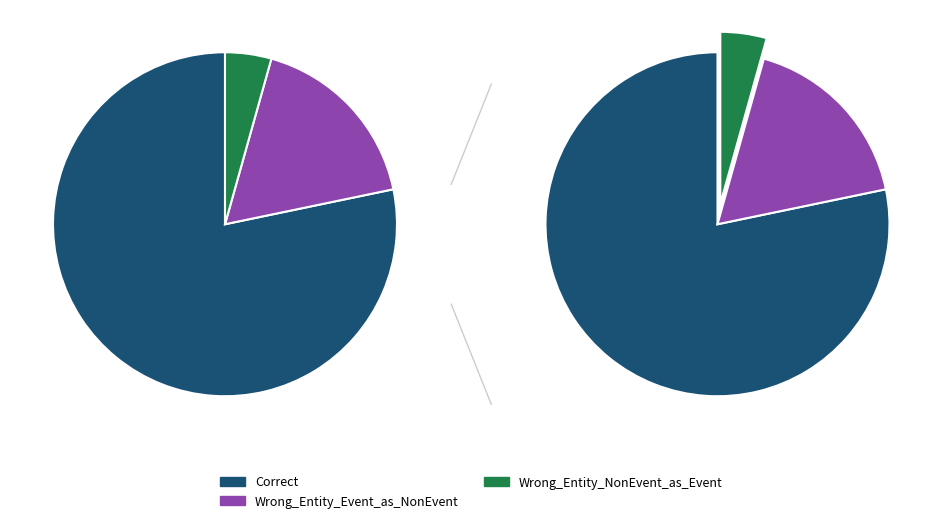

How many segments does this pie chart have?

3